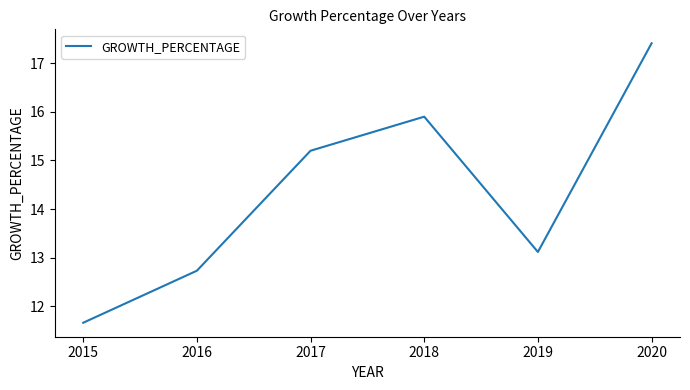

How many values exceed 15?

3